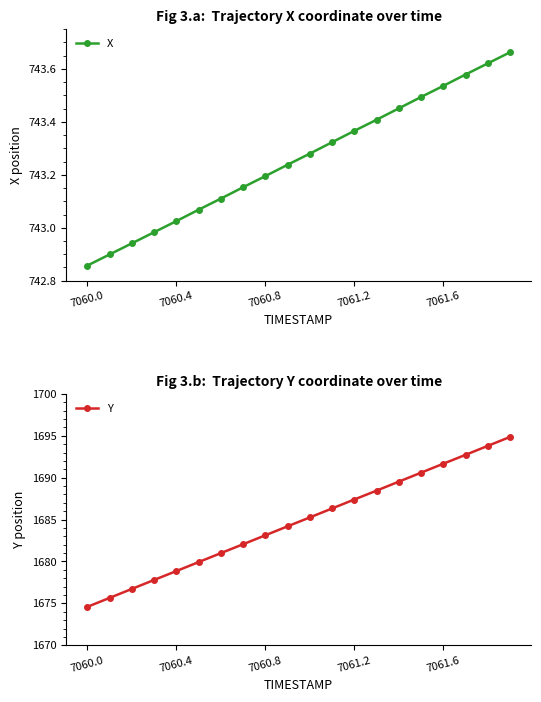

Reading left to right, extract all data points from this chart.

X: 742.9	742.9	742.9	743.0	743.0	743.1	743.1	743.2	743.2	743.2	743.3	743.3	743.4	743.4	743.5	743.5	743.5	743.6	743.6	743.7
Y: 1674.6	1675.7	1676.7	1677.8	1678.8	1679.9	1681.0	1682.0	1683.1	1684.2	1685.2	1686.3	1687.4	1688.5	1689.5	1690.6	1691.7	1692.7	1693.8	1694.9